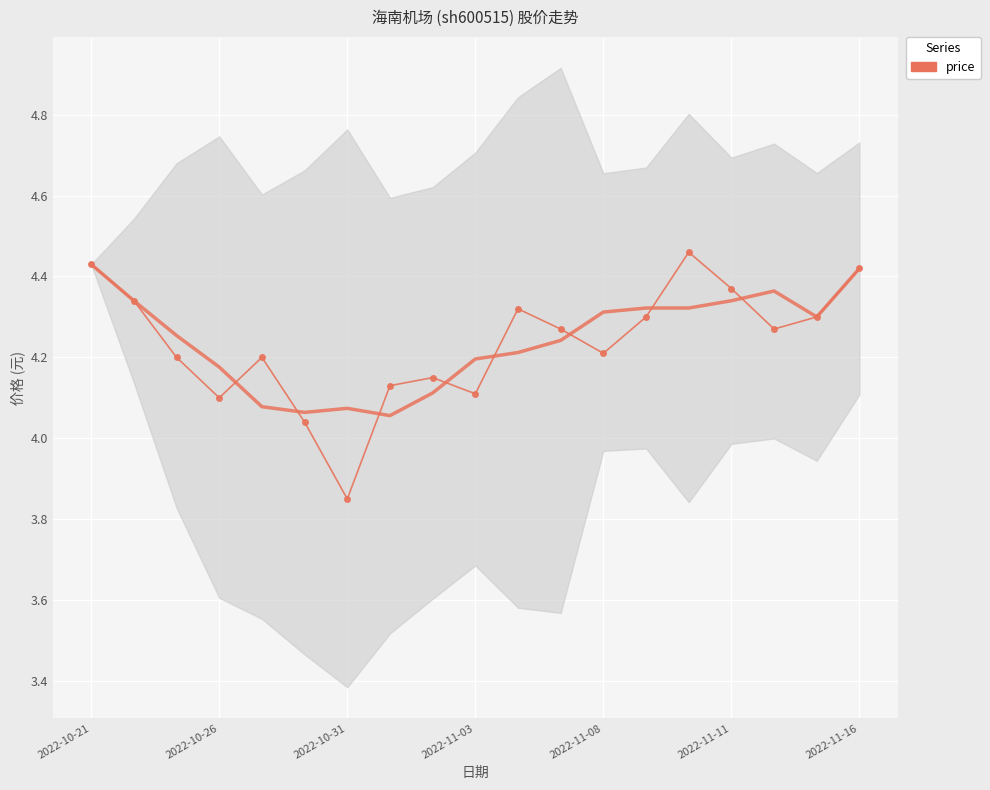

True or false: the data shows 4.2 at 2022-11-08.

True